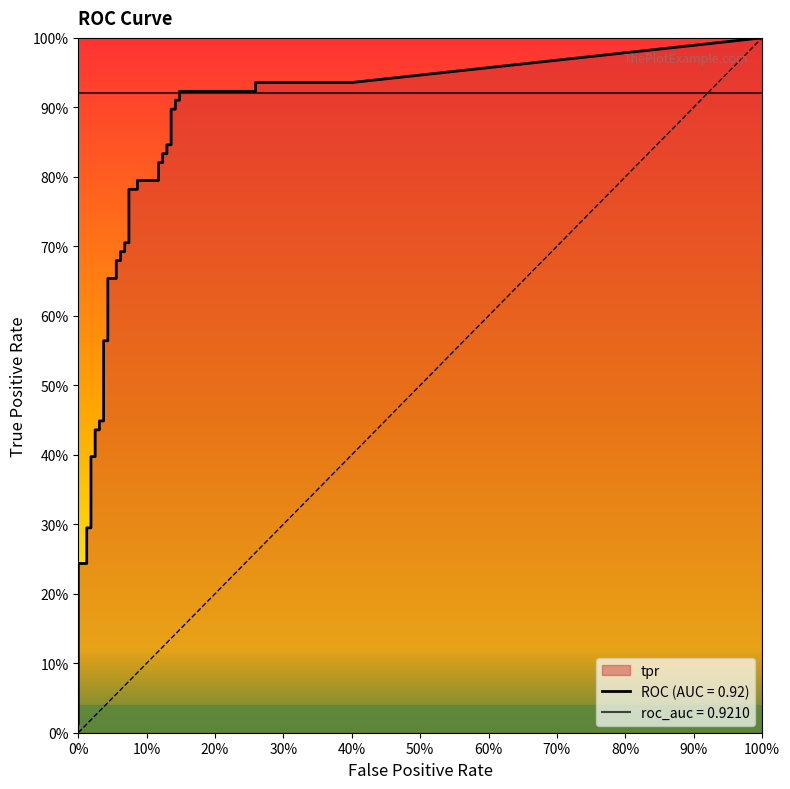

Which series has the largest range (max minus min)?

tpr